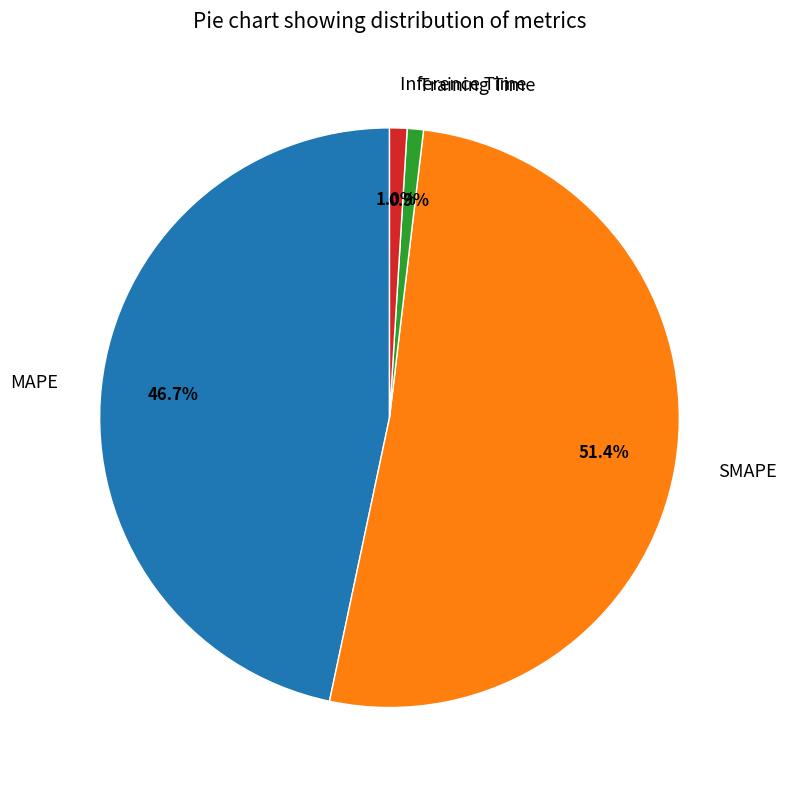

To the nearest percent, what is the average slice percentage?

25%